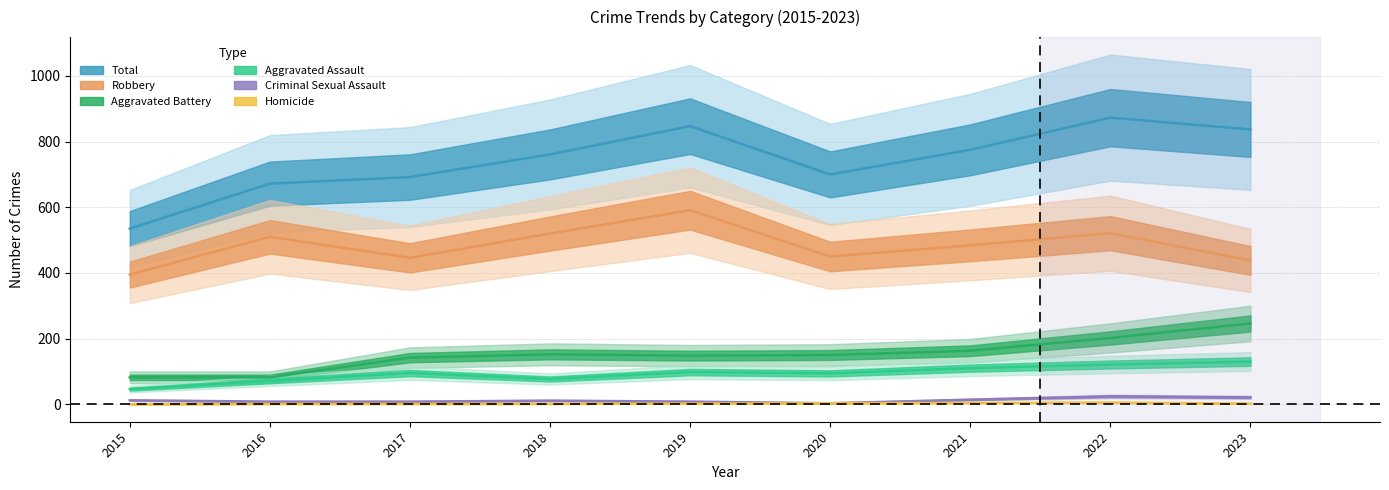

At which label is Total closest to 704?

2020